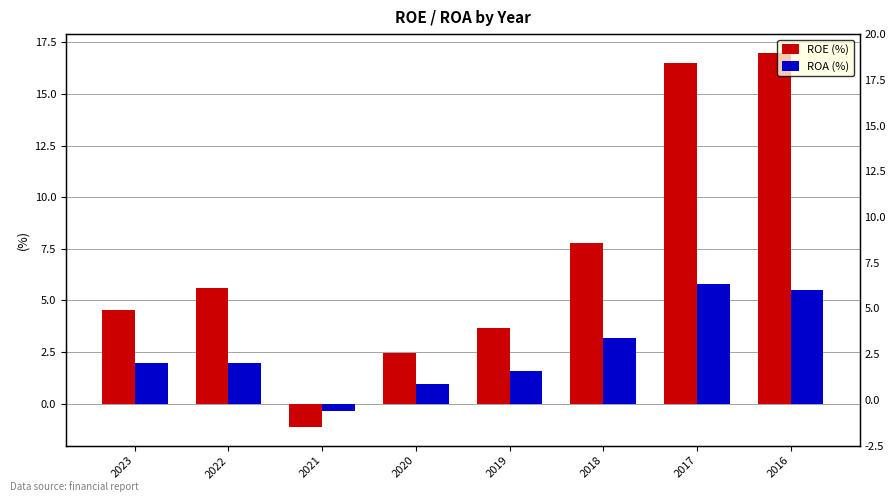

List the series in order of their overall mean, lowest first.

ROA (%), ROE (%)